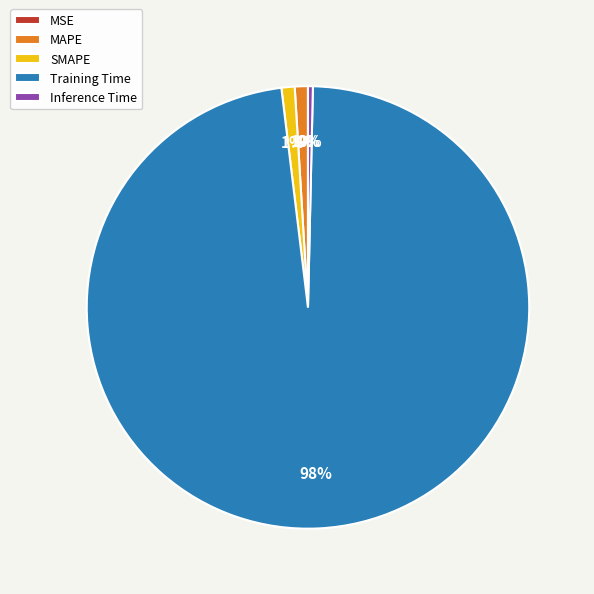

Does Training Time represent more than half of the total?

Yes